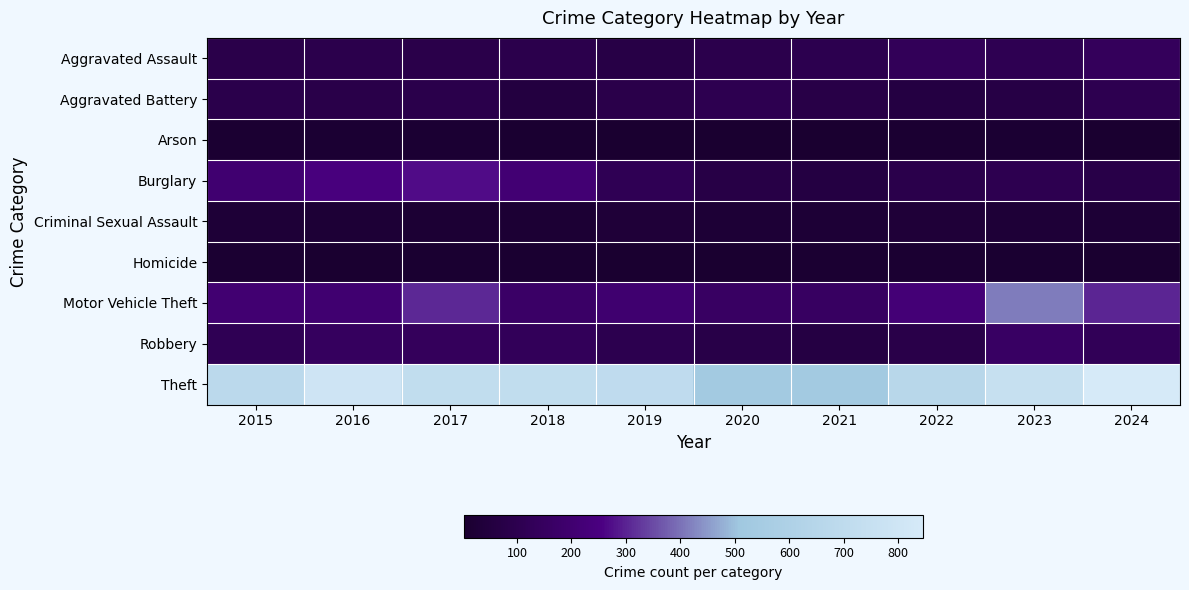

Which series changed the most between 2019 and 2020?

Theft